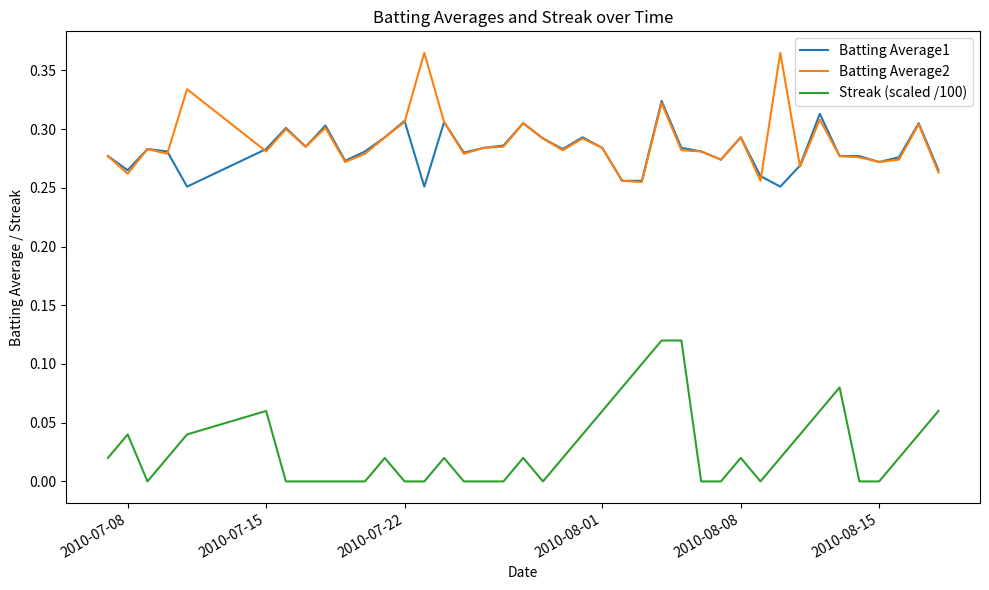

Rank the series by their maximum value, from highest to lowest.

Batting Average2, Batting Average1, Streak (scaled /100)